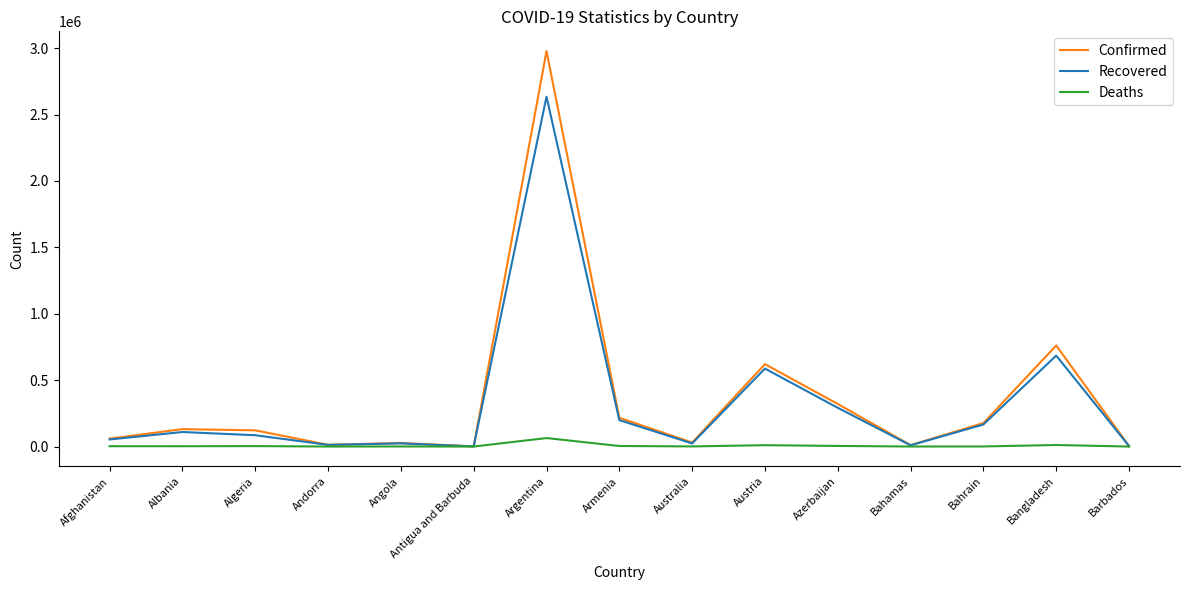

Which series changed the most between Albania and Argentina?

Confirmed